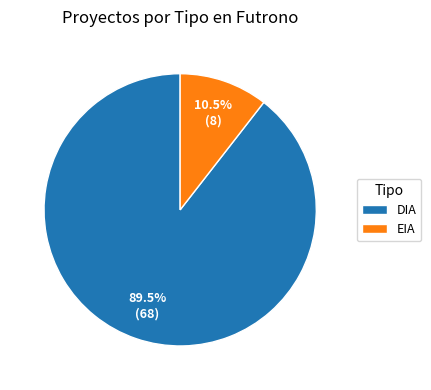

Which category has the biggest portion of the pie?

DIA